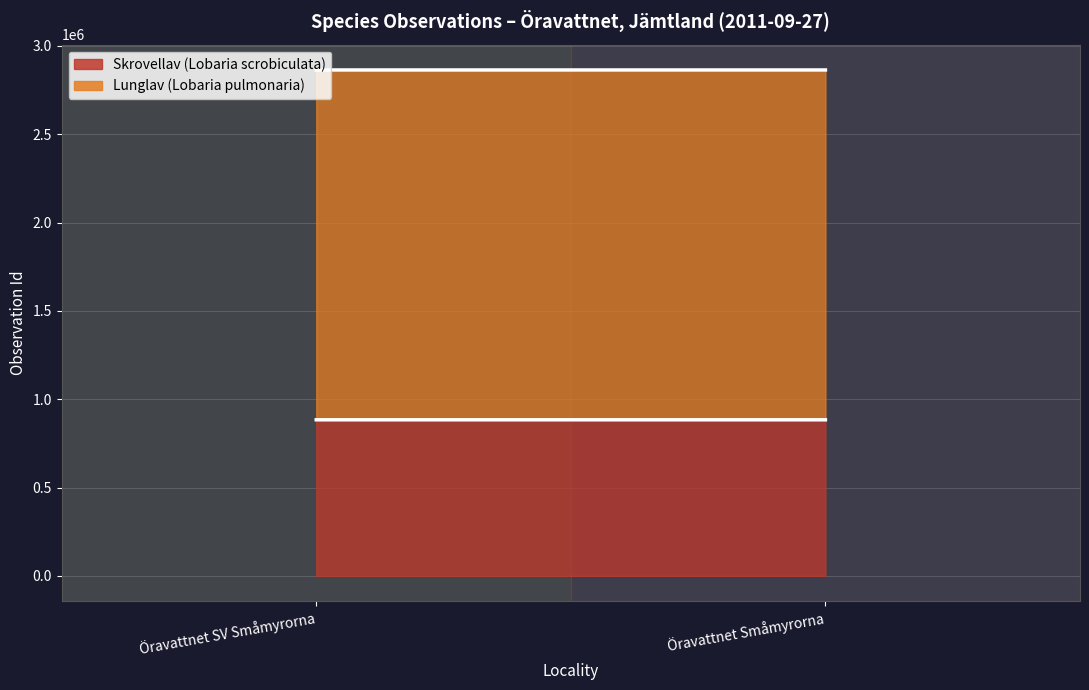

Reading left to right, list all the values displayed in this chart.

Skrovellav (Lobaria scrobiculata): 883427	883424
Lunglav (Lobaria pulmonaria): 1980735	1980739